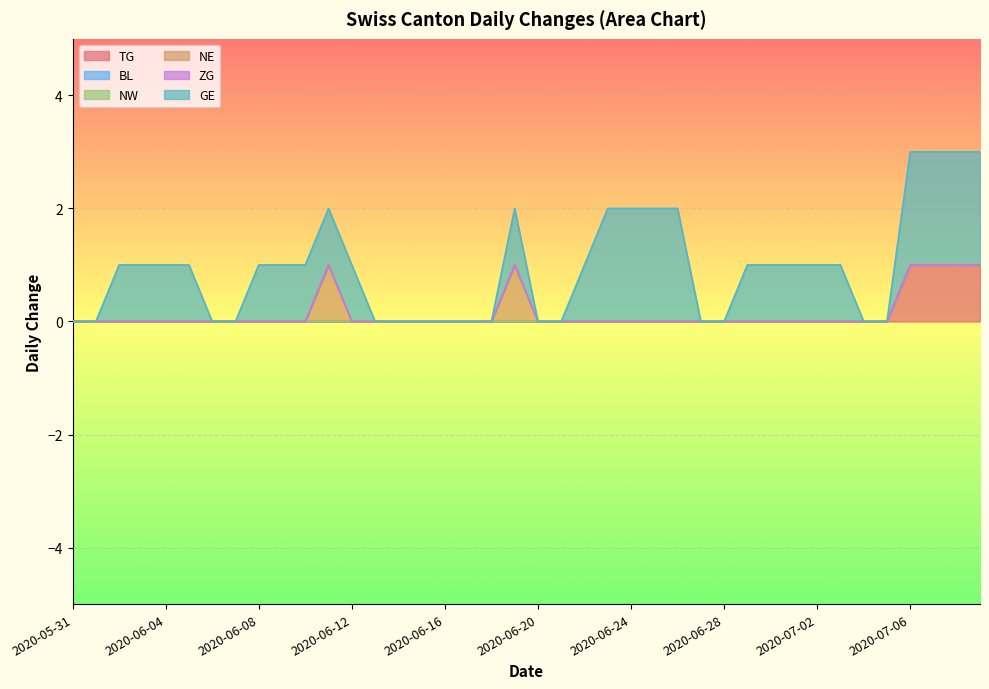

How many lines are shown in the chart?

6